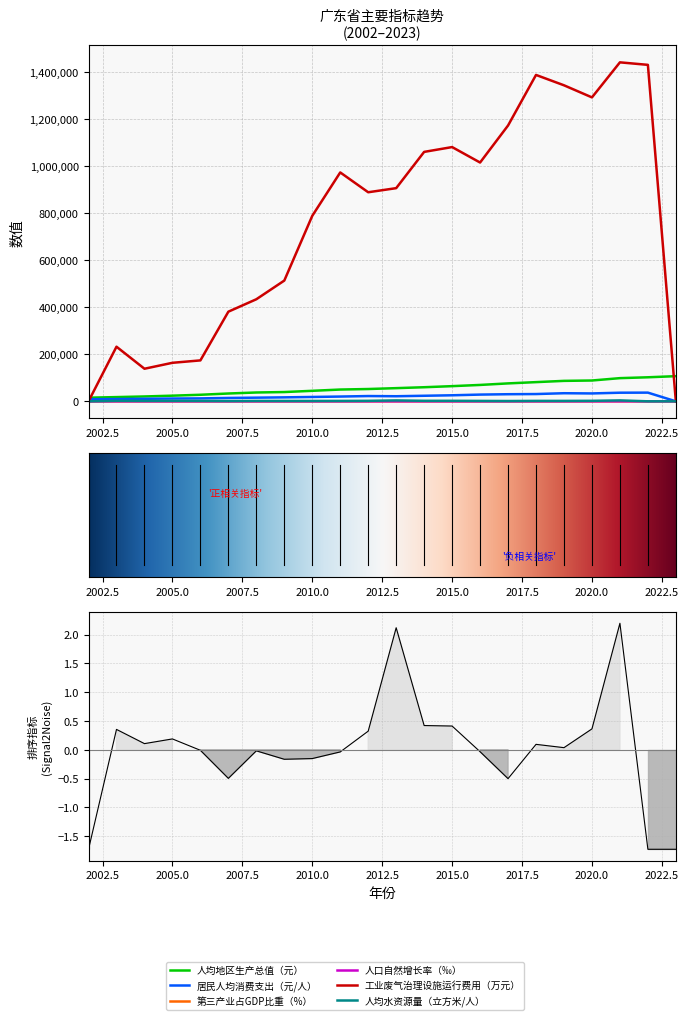

What is the sum of all 人口自然增长率（‰） values?

148.7